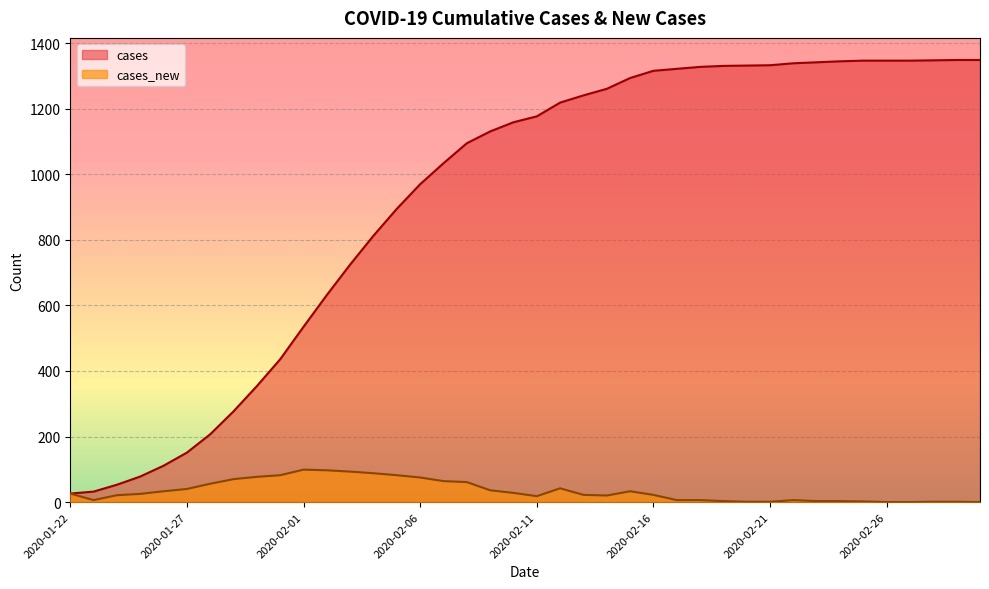

Is it true that cases_new equals 6 at 2020-02-17?

True